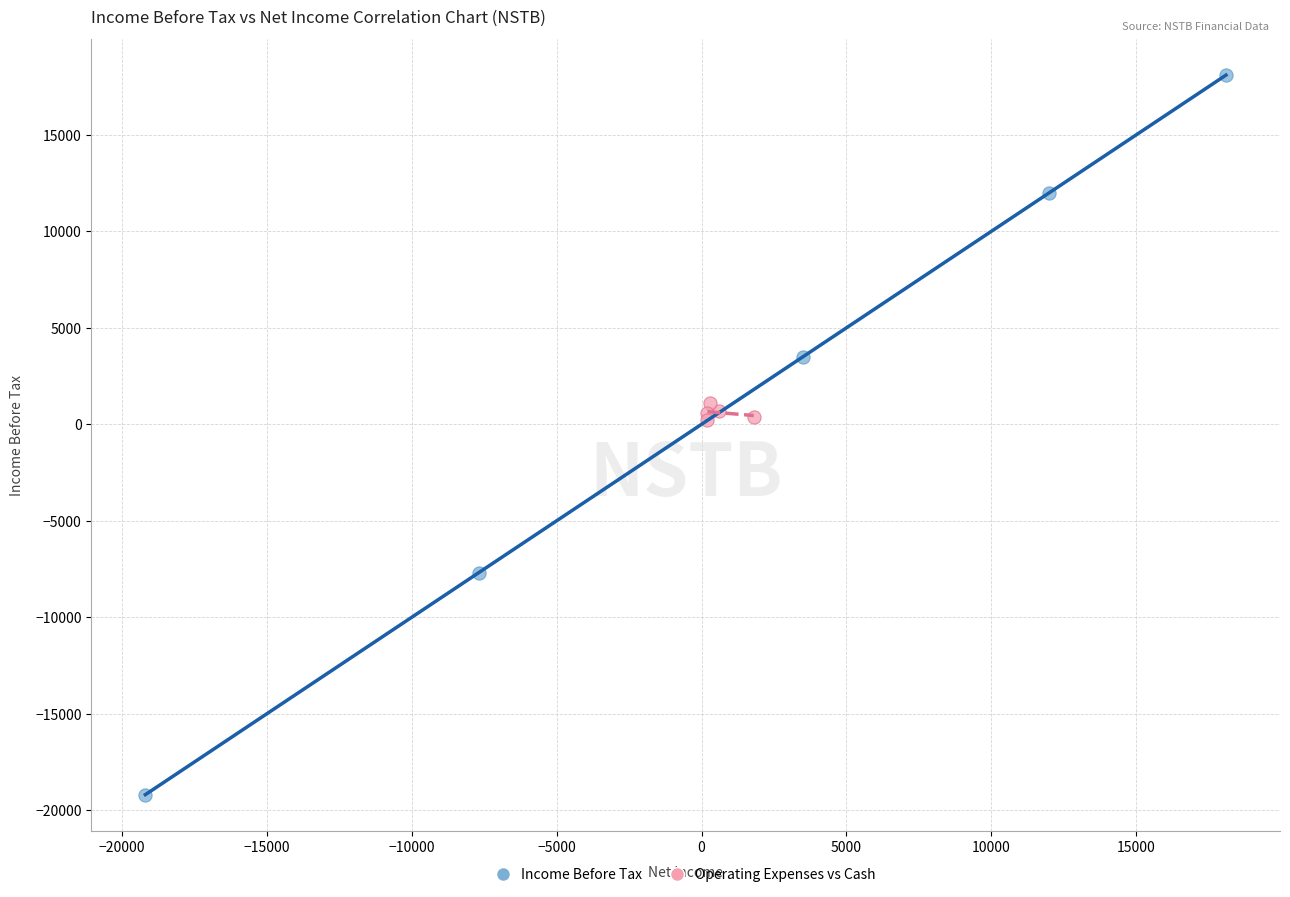

Which series has the widest spread of Y values?

Income Before Tax